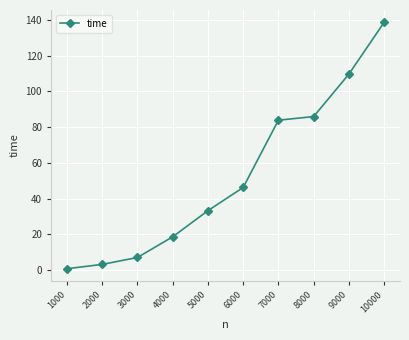

Does the chart have visible grid lines?

Yes